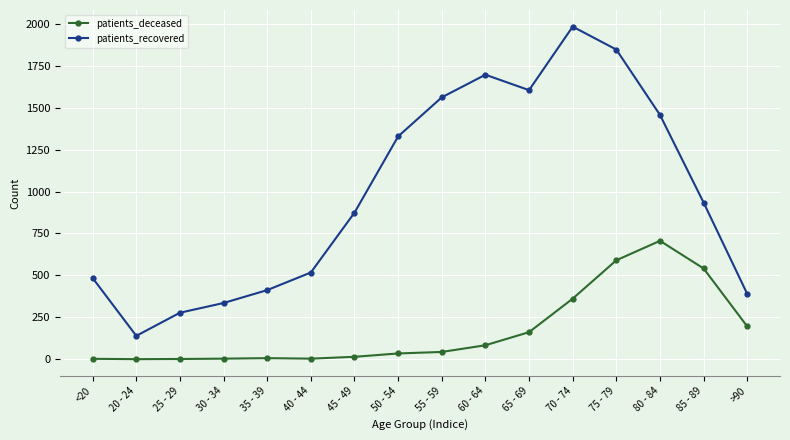

The patients_deceased series shows 34 at 50 - 54. True or false?

True